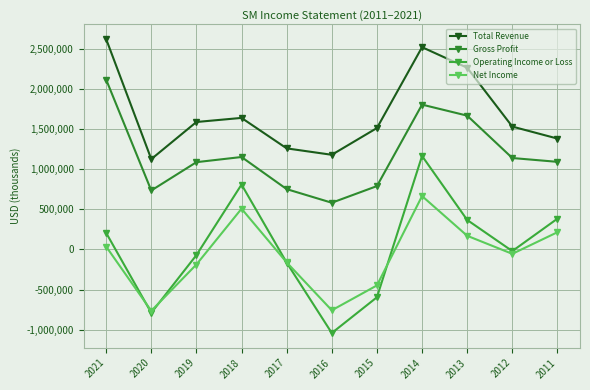

How many interior local valleys does the Operating Income or Loss series have?

3